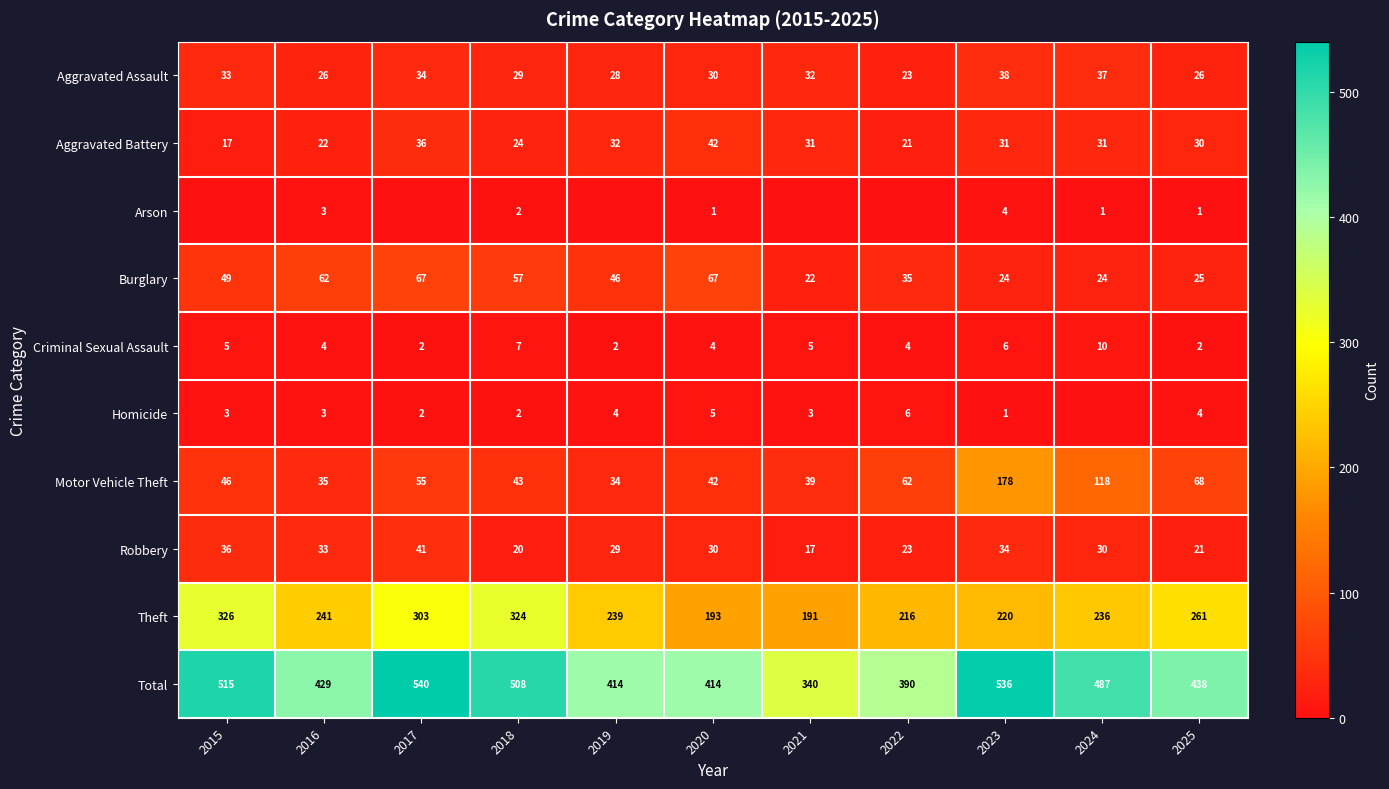

How many data points in Theft are less than 239?

5